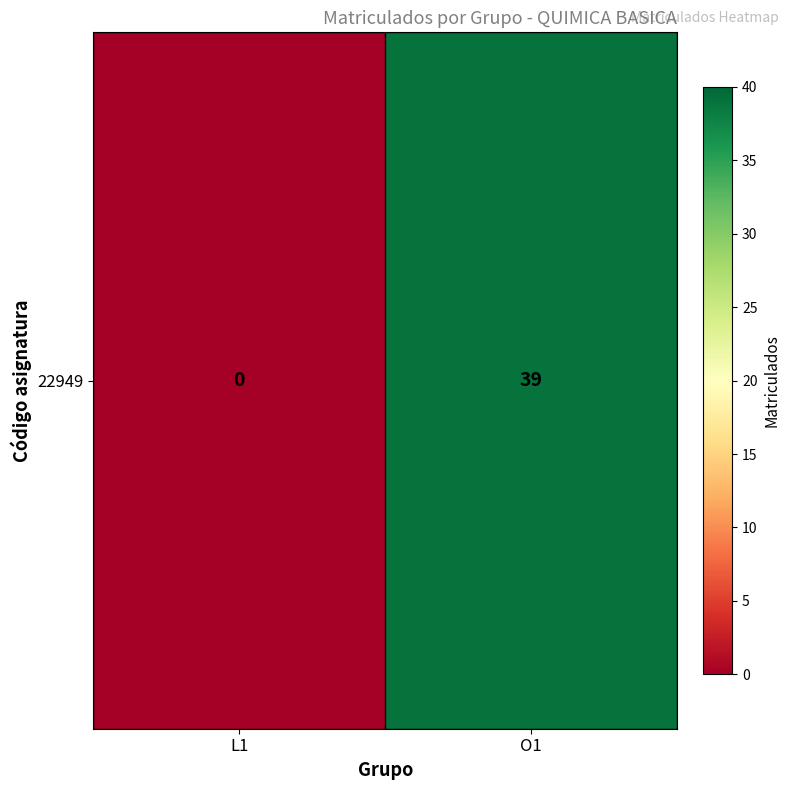

What is the change in value from L1 to O1?

+39